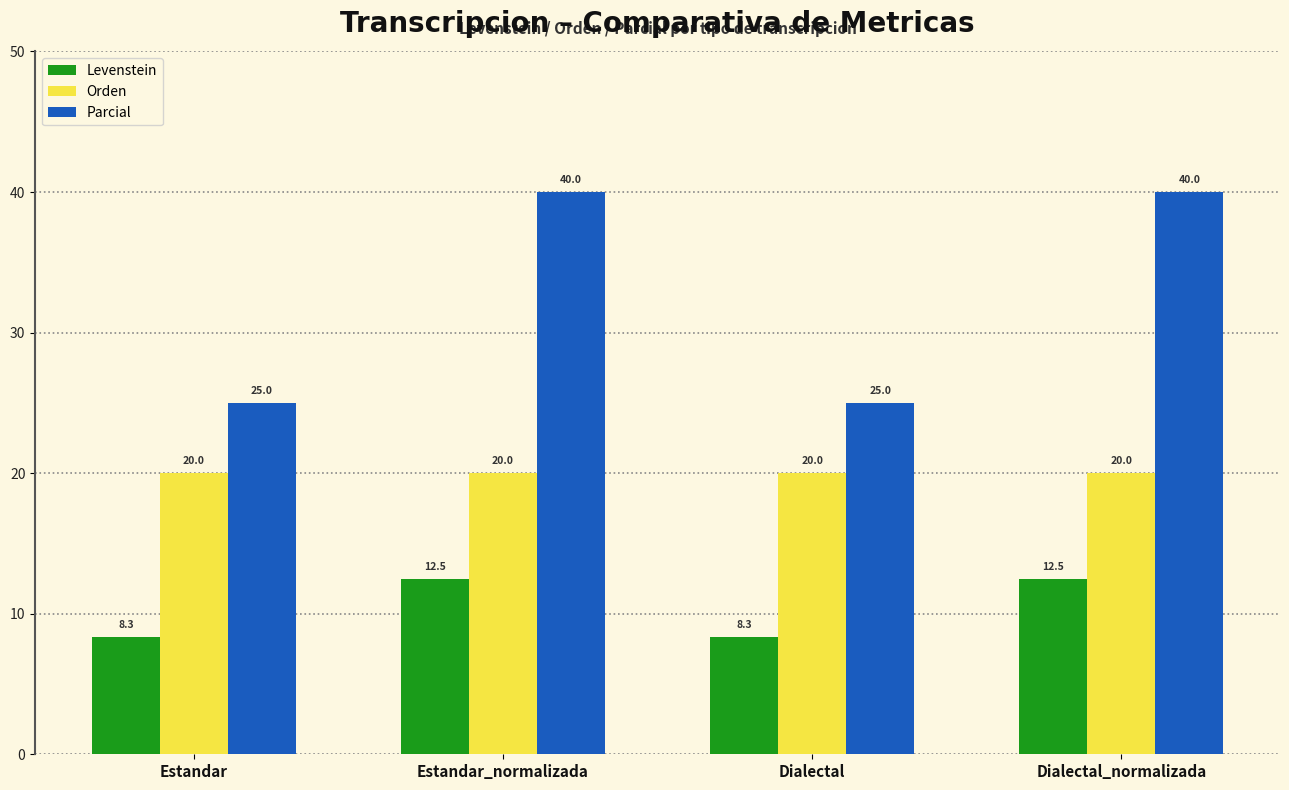

Does the chart contain any negative values?

No